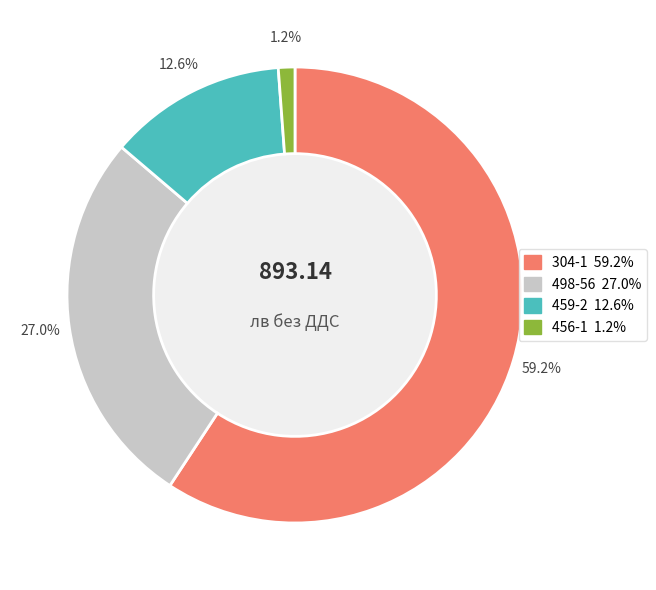

How many segments does this pie chart have?

4